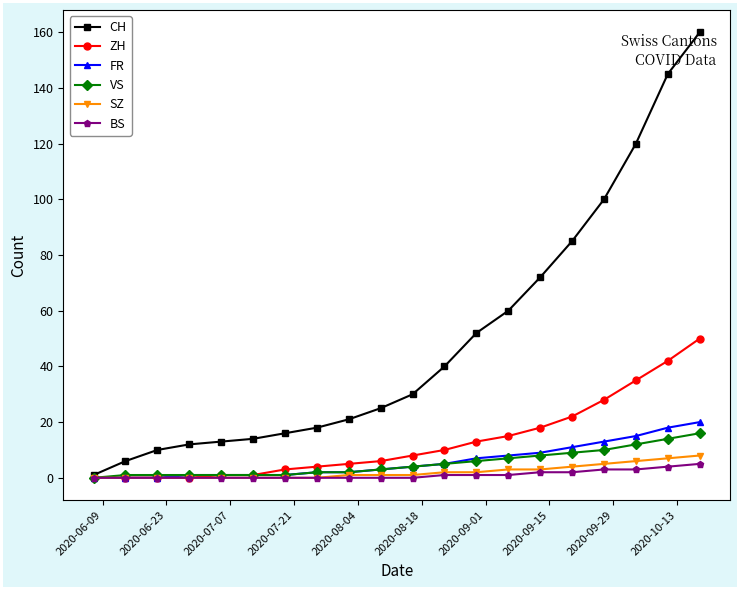

What is the greatest value displayed?

160